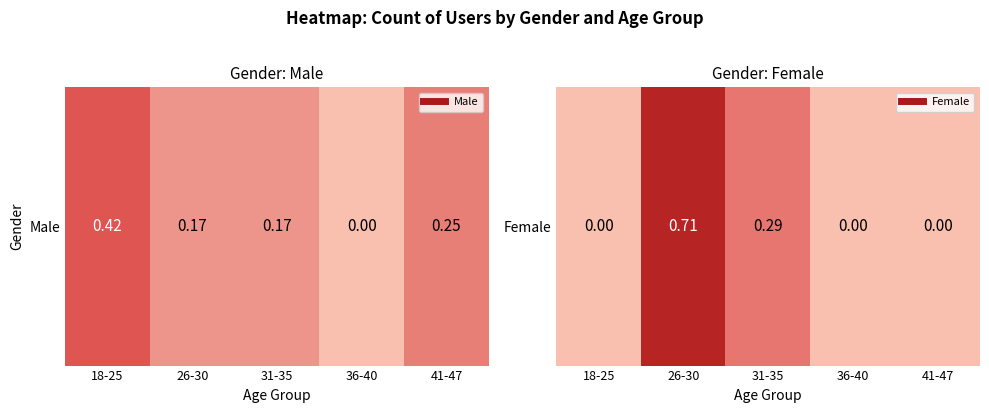

The chart shows a value of 0.4 at 36-40. True or false?

False